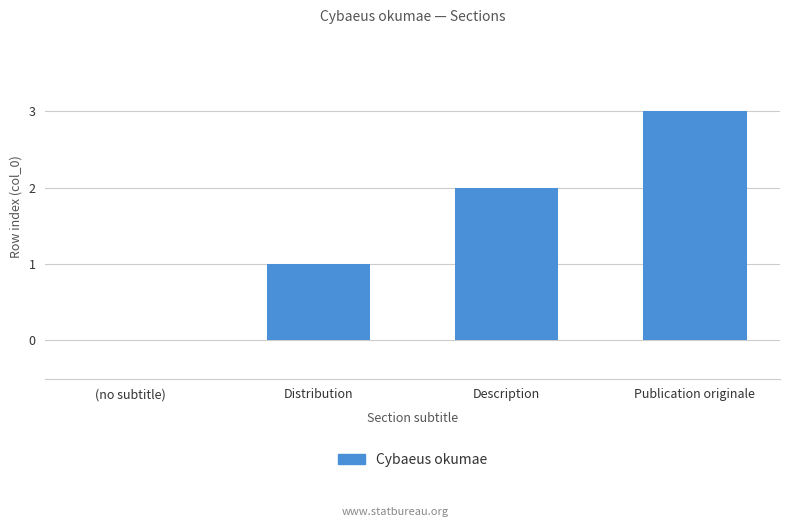

What is the sum of all values?

6